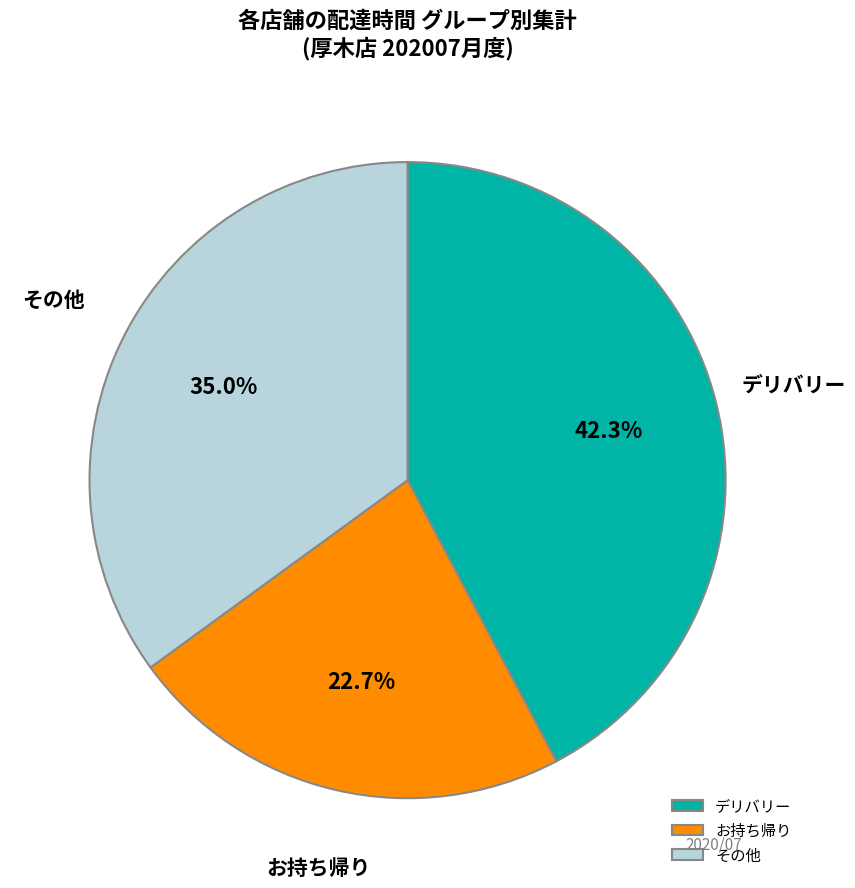

How much of the chart is everything except その他?

65.0%